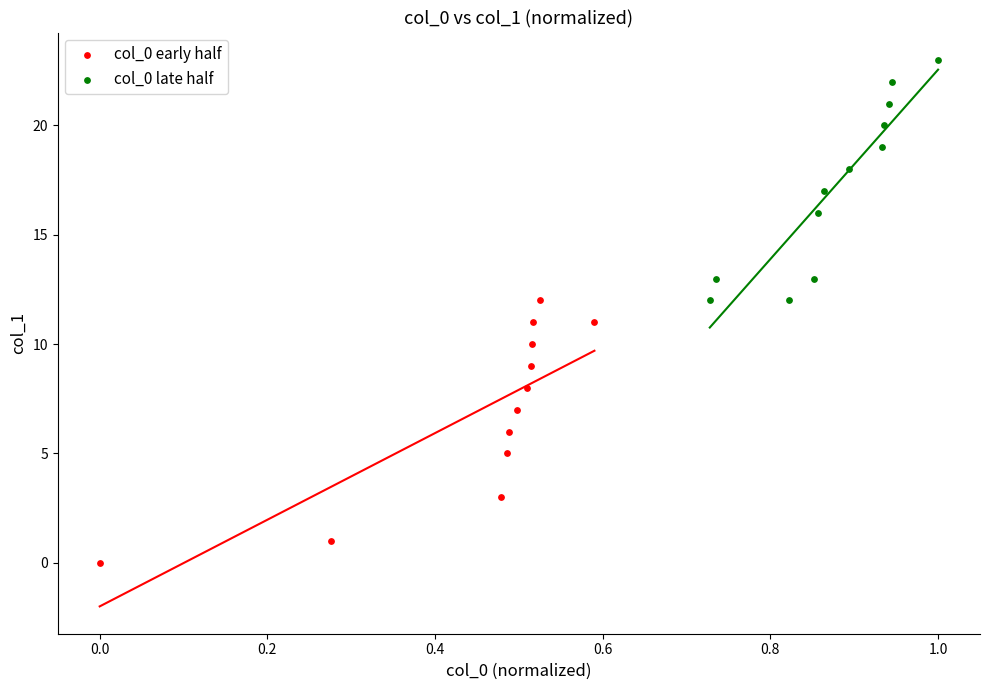

Which series reaches the minimum Y coordinate?

col_0 early half